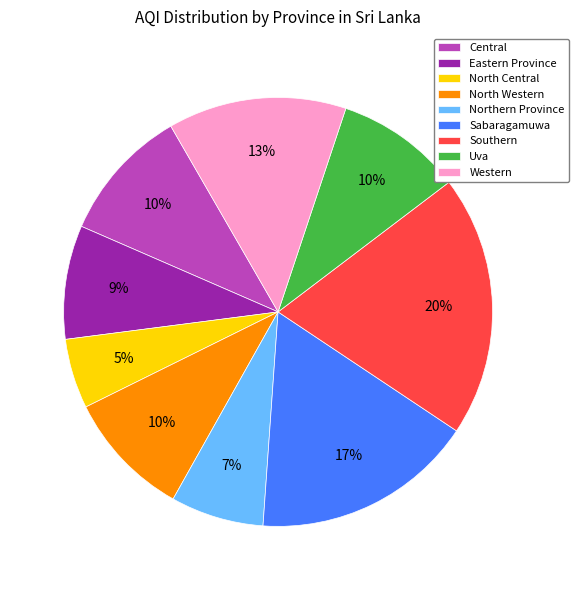

True or false: Uva accounts for 15% of the total.

False